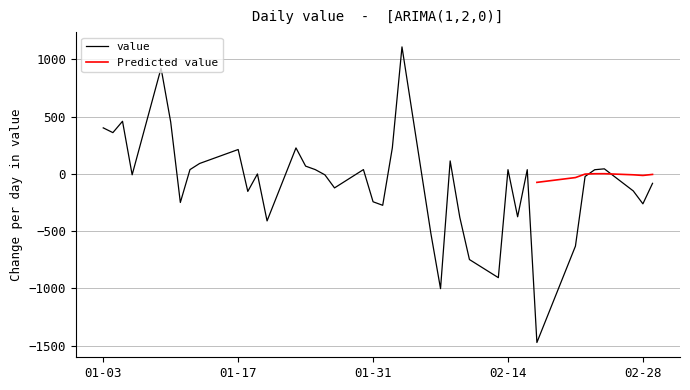

How many data points are less than 0?

20